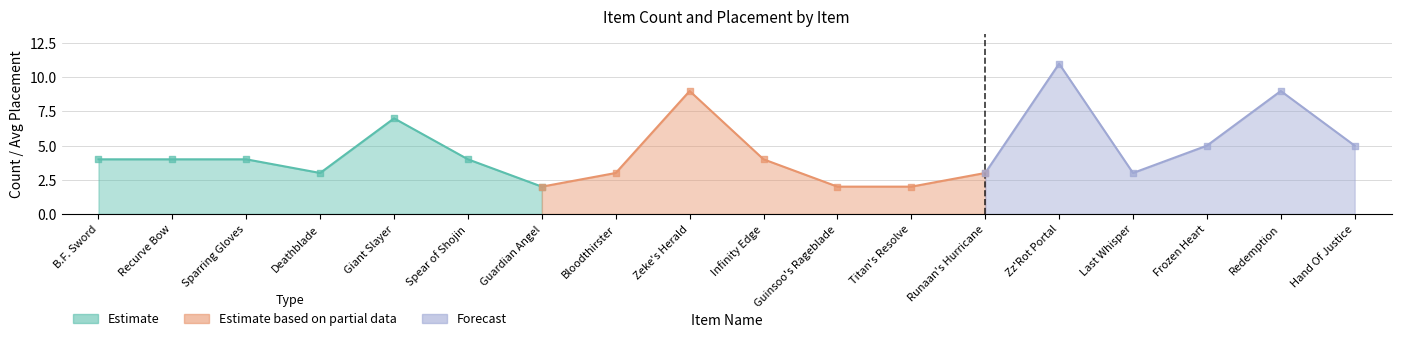

At which category is the sum across all series the highest?

Zz'Rot Portal